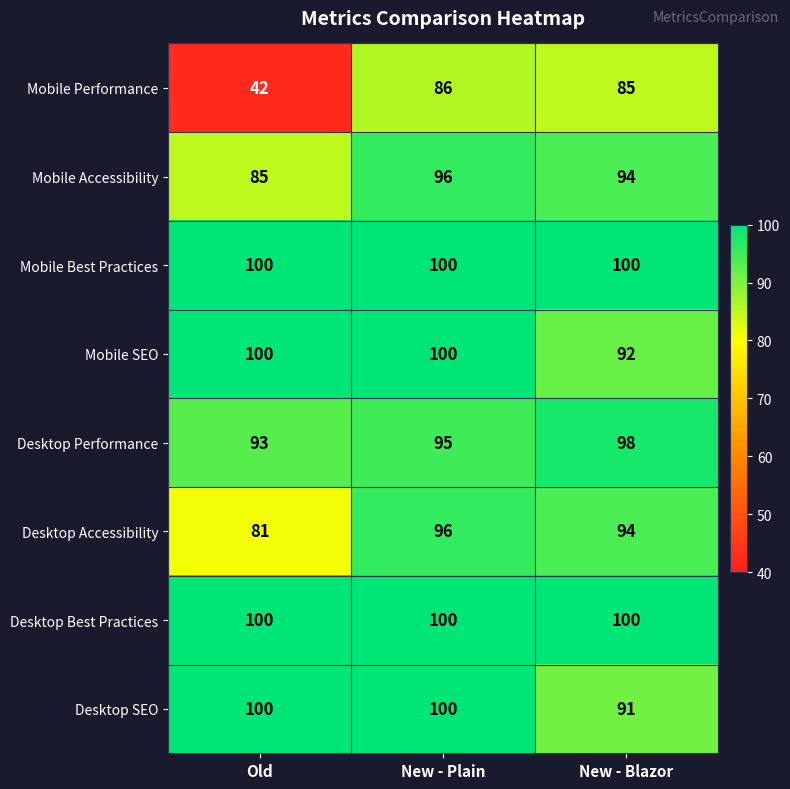

At which label is Mobile Performance closest to 64?

New - Blazor